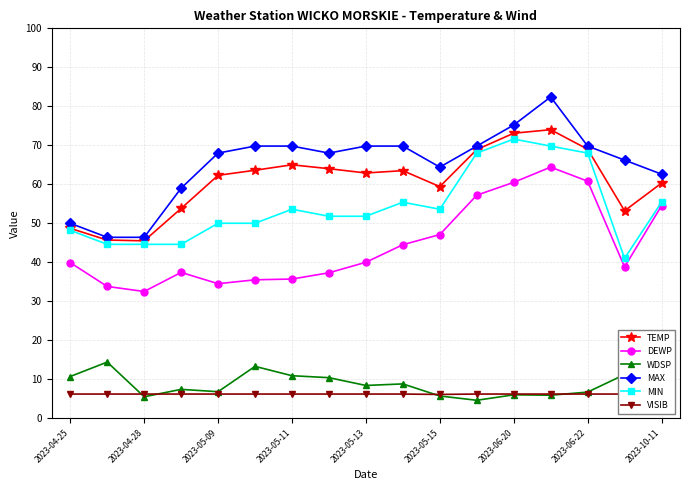

What is the average value of the MIN series?

54.2